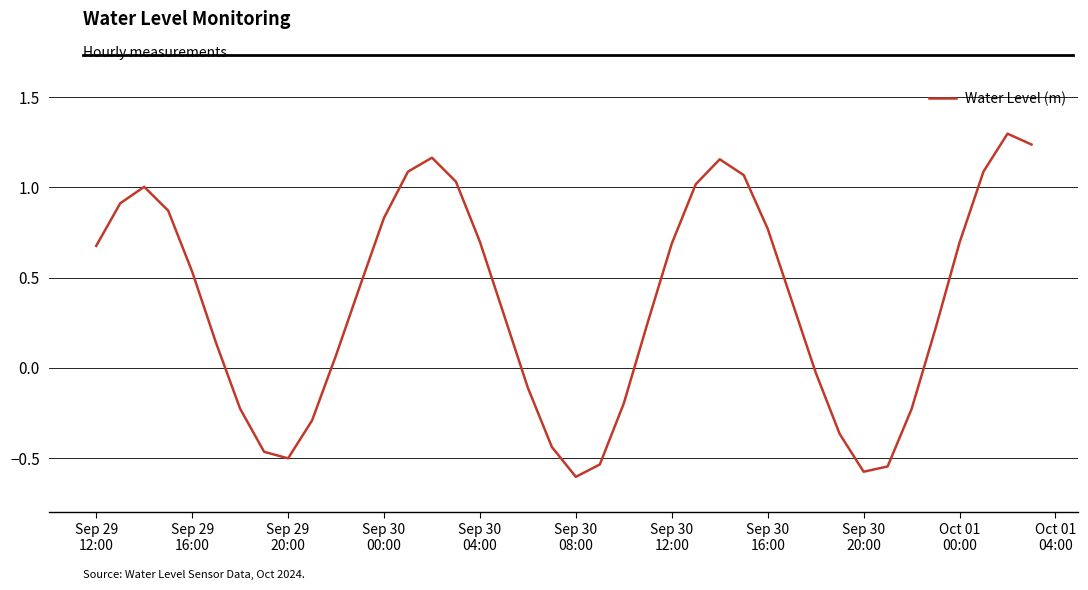

What is the maximum value shown in the chart?

1.3